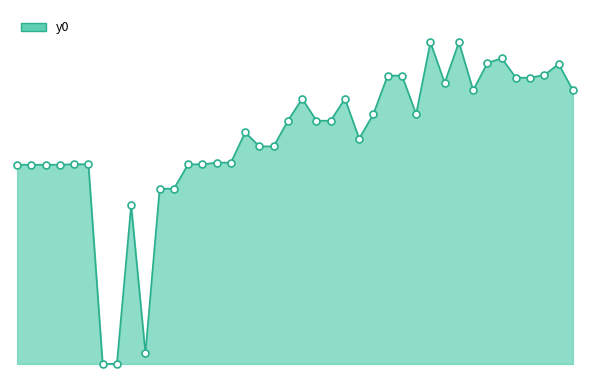

Does the chart display data point markers on the line(s)?

No